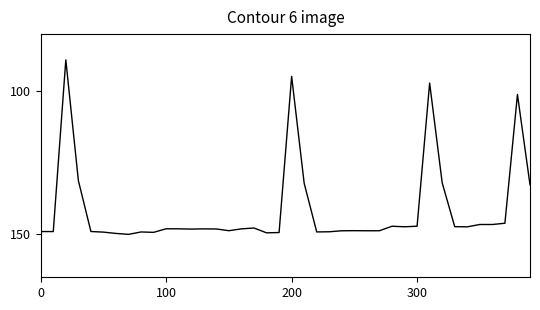

What is the greatest value displayed?

150.0